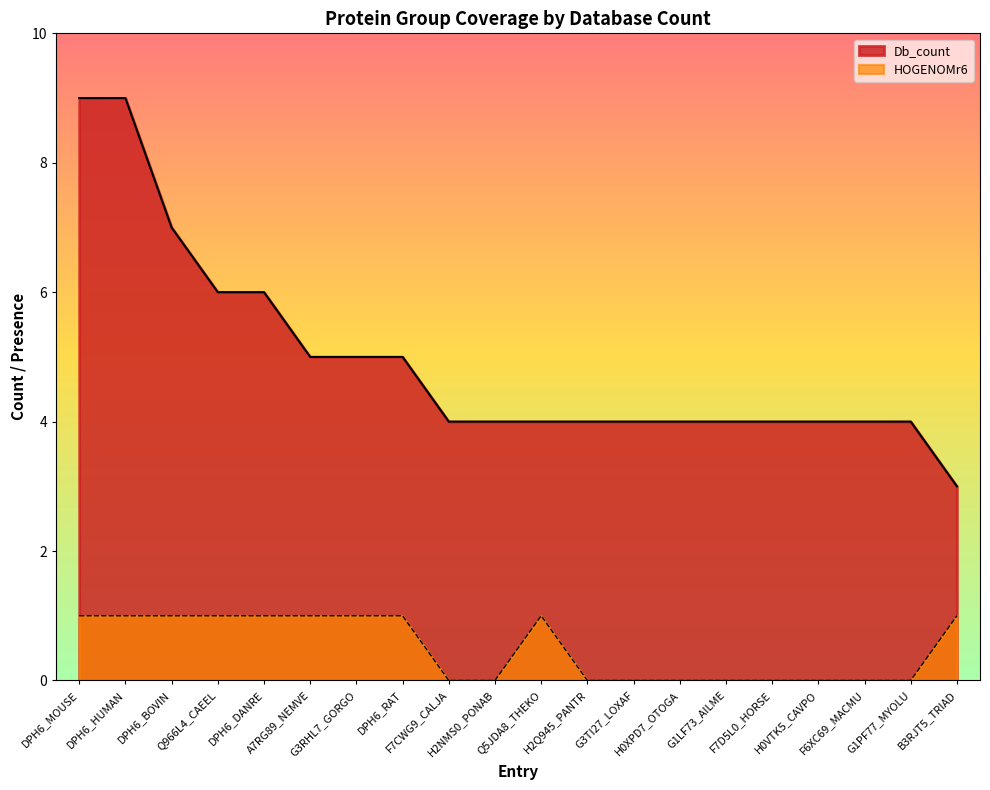

How many HOGENOMr6 values are between 0 and 1?

20